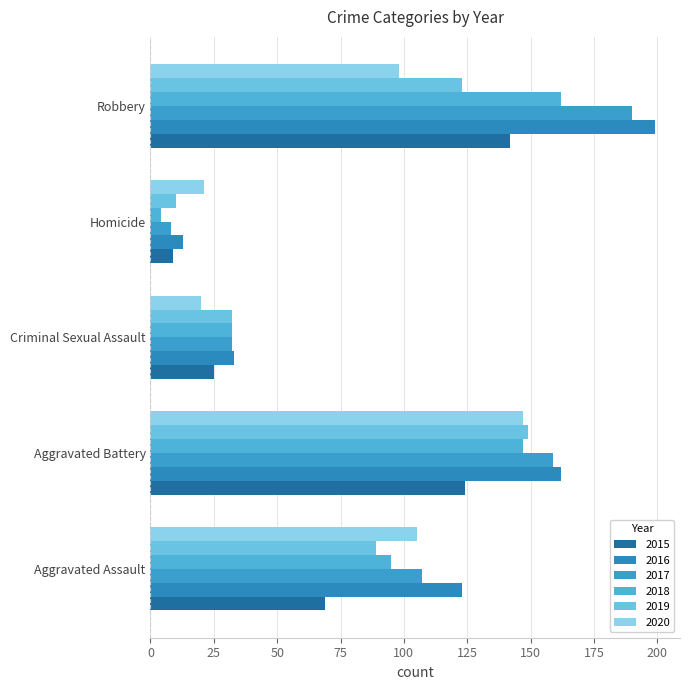

Which series changed the most between Aggravated Battery and Homicide?

2017